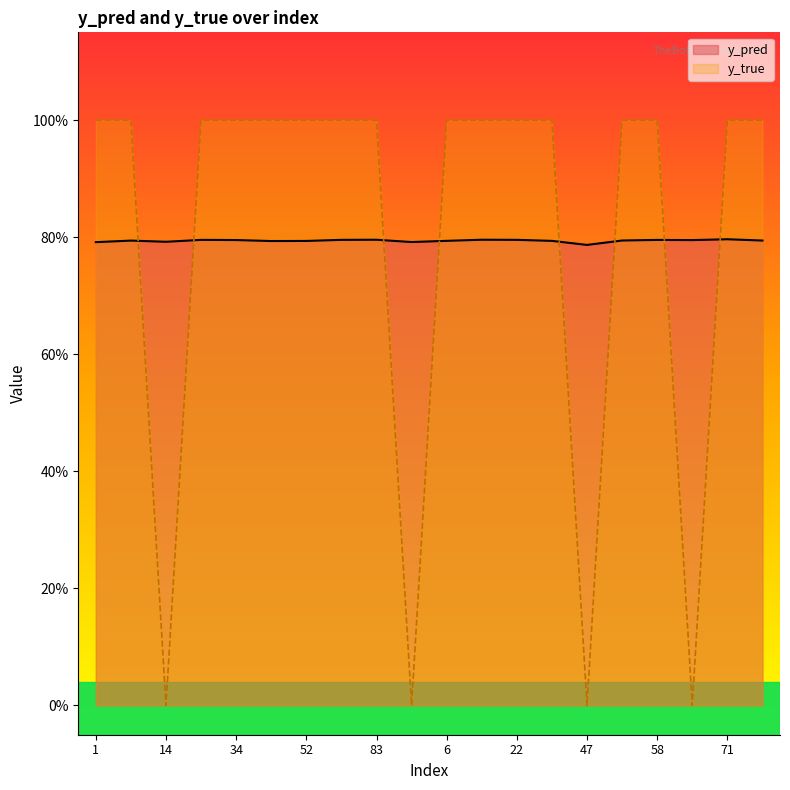

Between 24 and 43, which is larger?

24